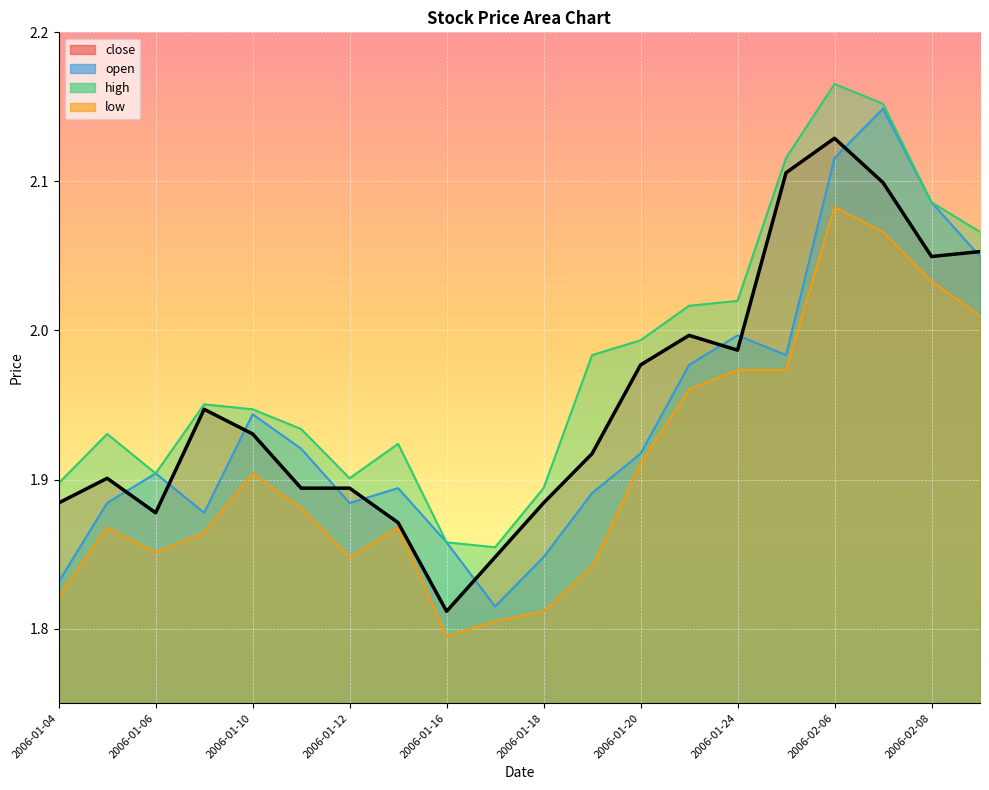

List the series in order of their overall mean, lowest first.

low, open, close, high